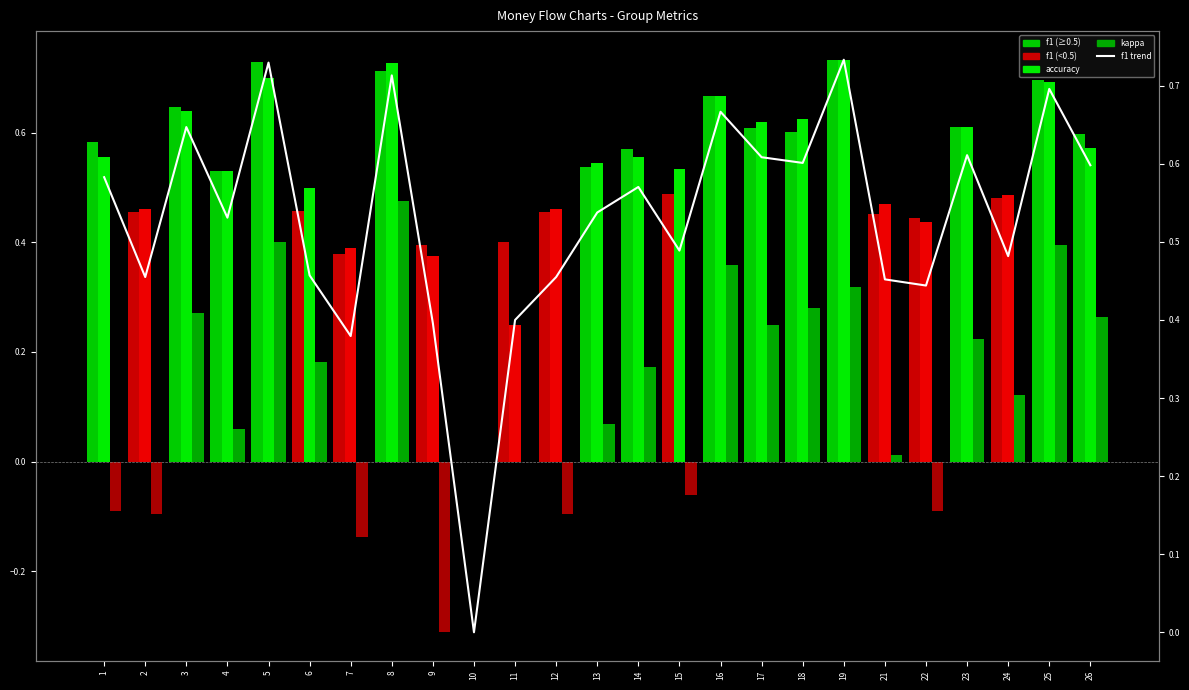

Are the bars horizontal?

No